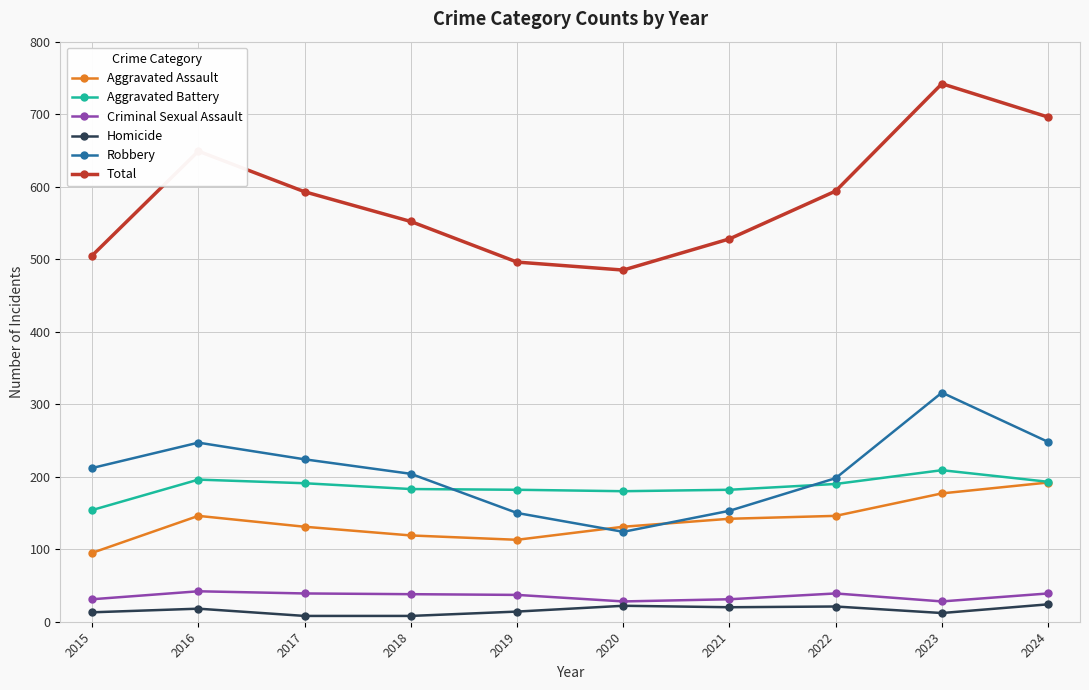

True or false: Total and Robbery intersect in this chart.

False